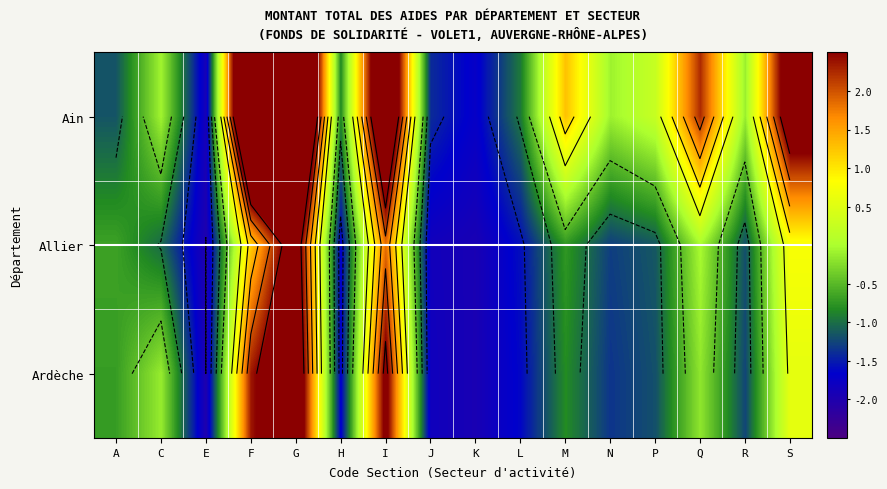

At which label does Ain first exceed 0?

F